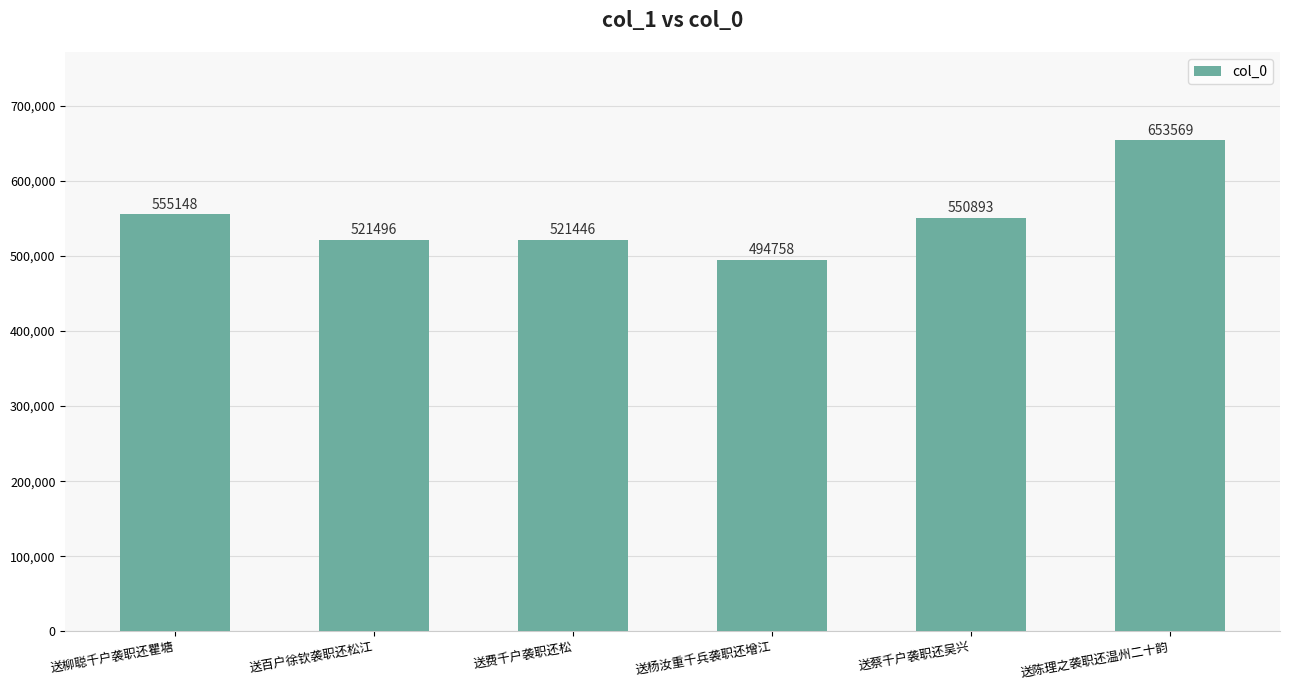

Is it true that the value at 送杨汝重千兵袭职还增江 is 494758?

True